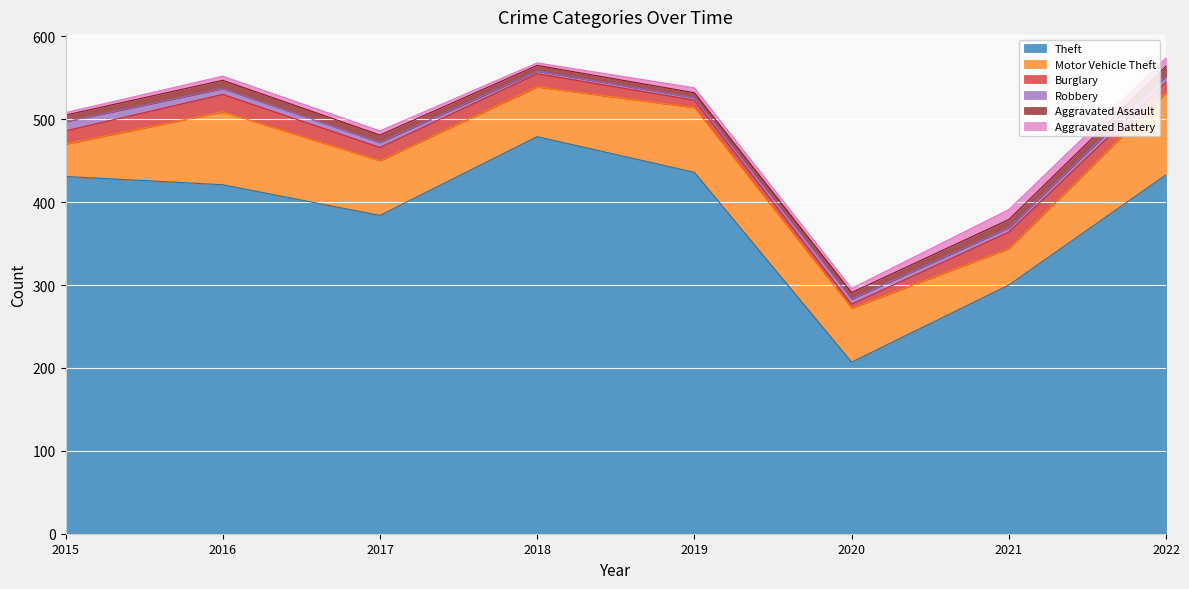

Which series has the largest total across all categories?

Theft